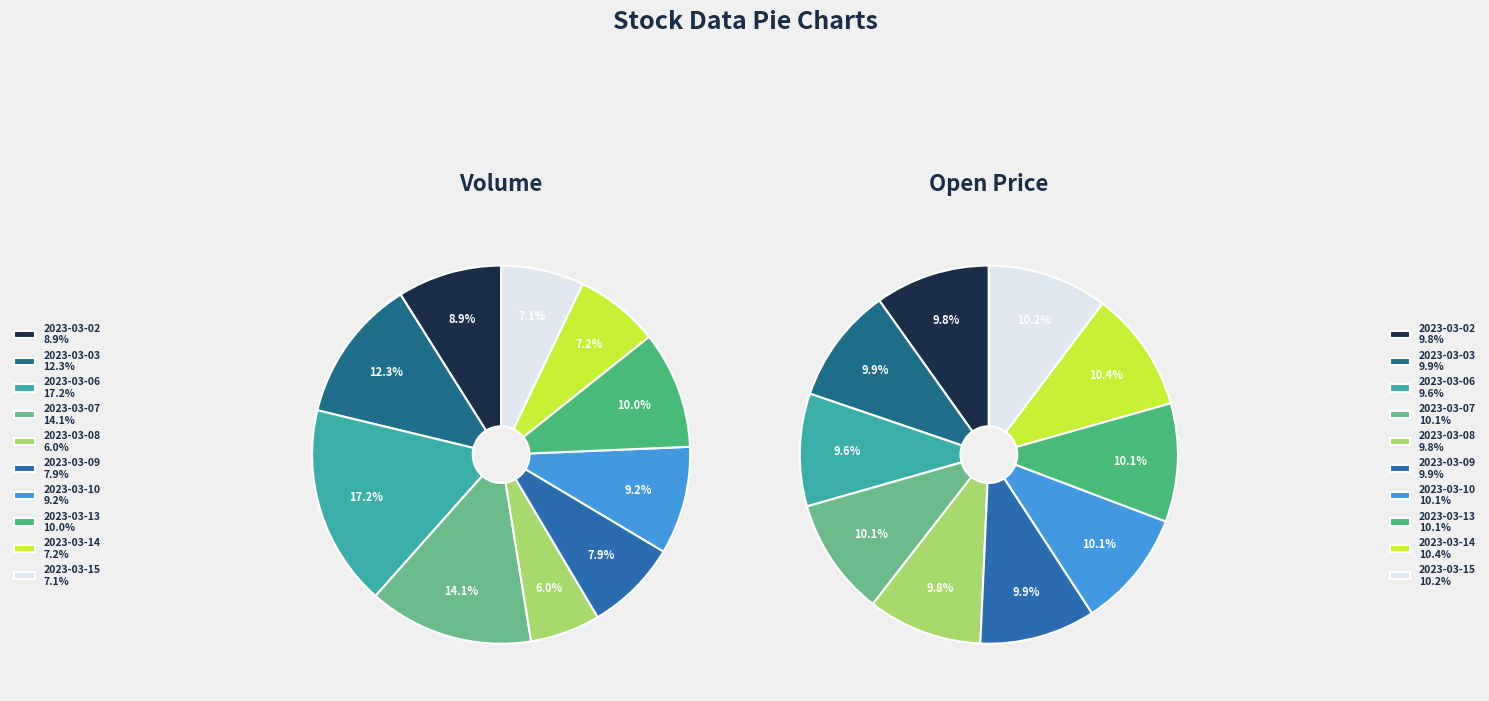

Which category has the smallest portion of the pie?

2023-03-08